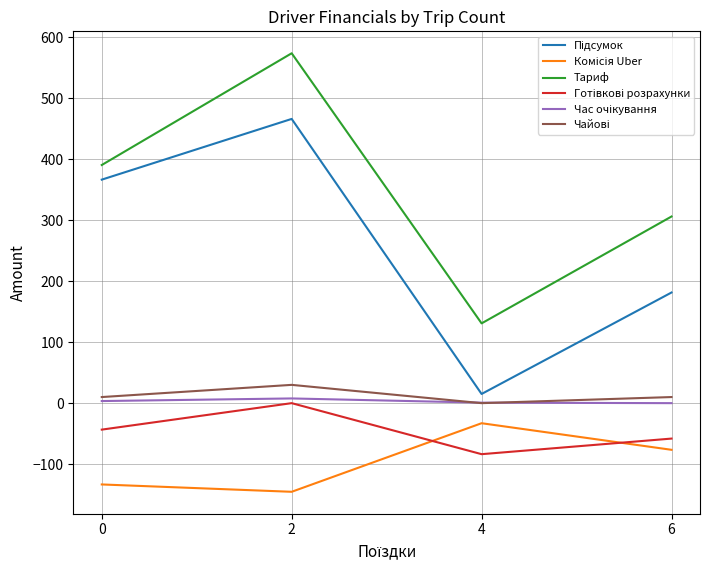

What is the minimum value shown in the chart?

-145.4